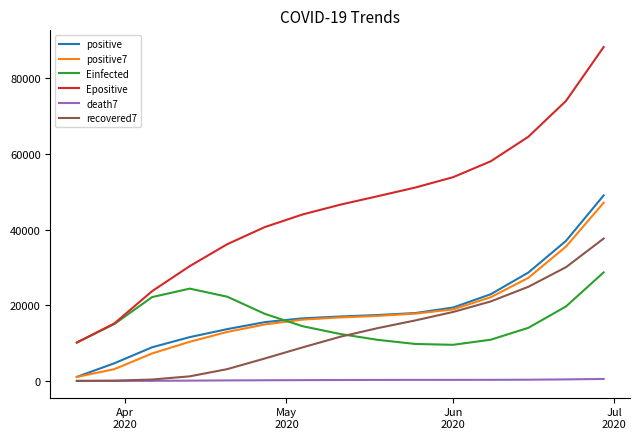

Which series has the largest total across all categories?

Epositive